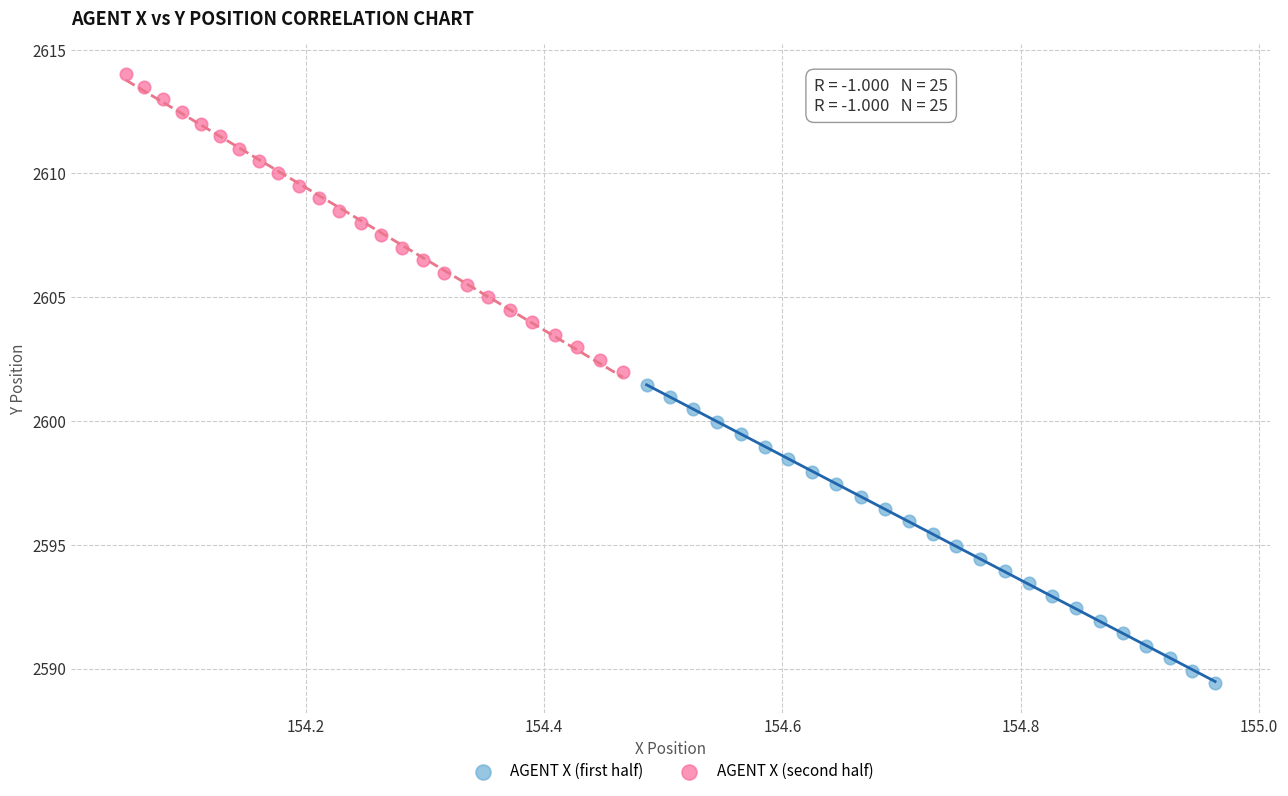

Which series has the widest spread of Y values?

AGENT X (first half)